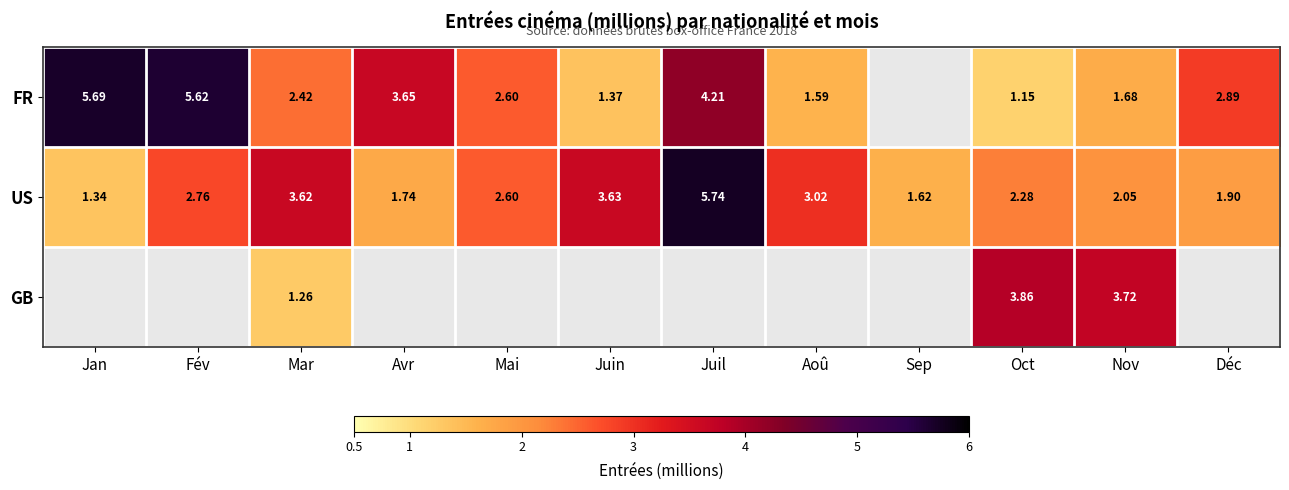

Is the value of GB at Oct greater than the value of US at Déc?

Yes